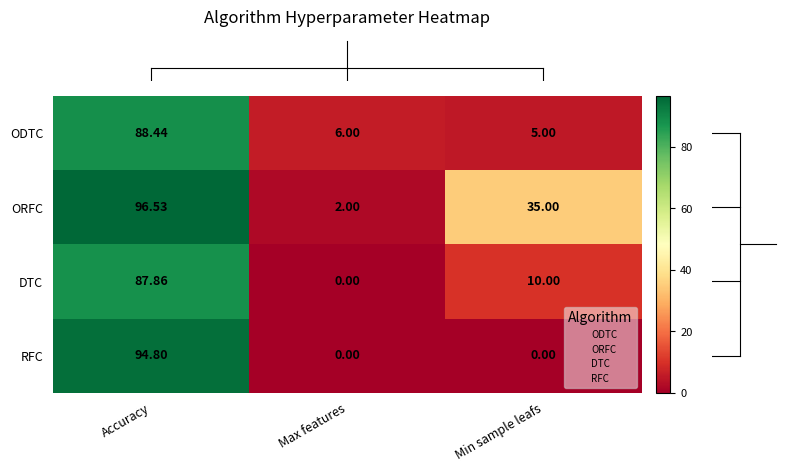

Which series has the widest spread of values?

RFC